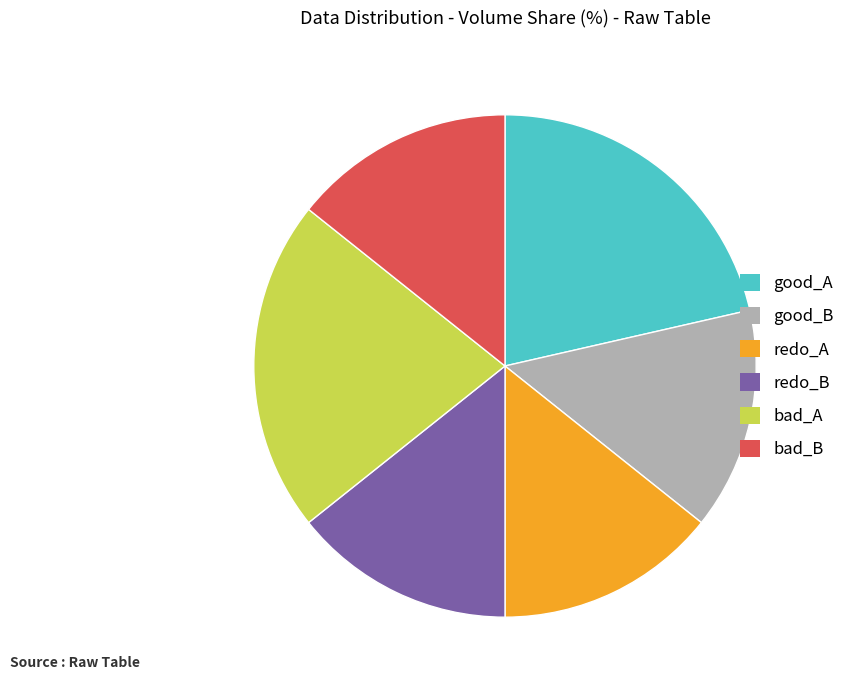

Combined, do redo_A and bad_B account for over 50%?

No